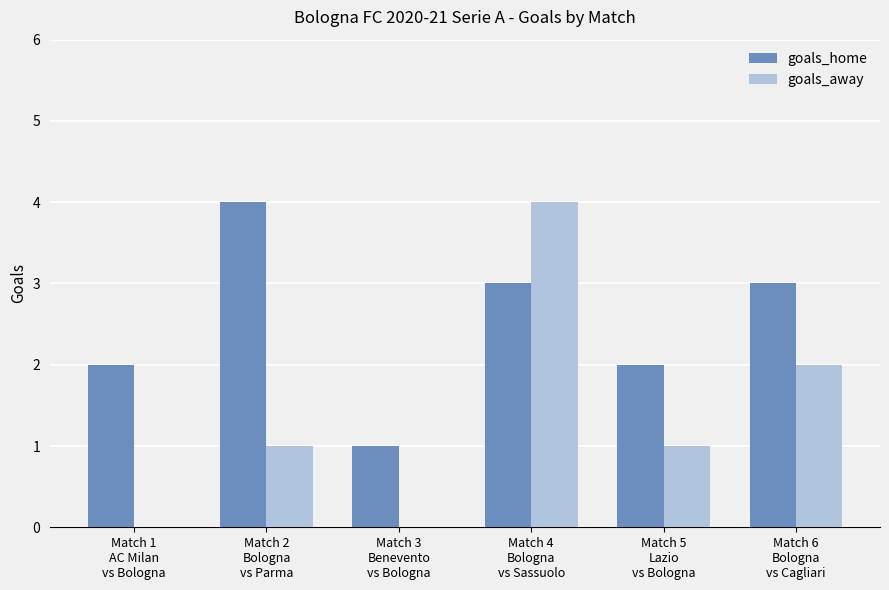

What is the average value of the goals_away series?

1